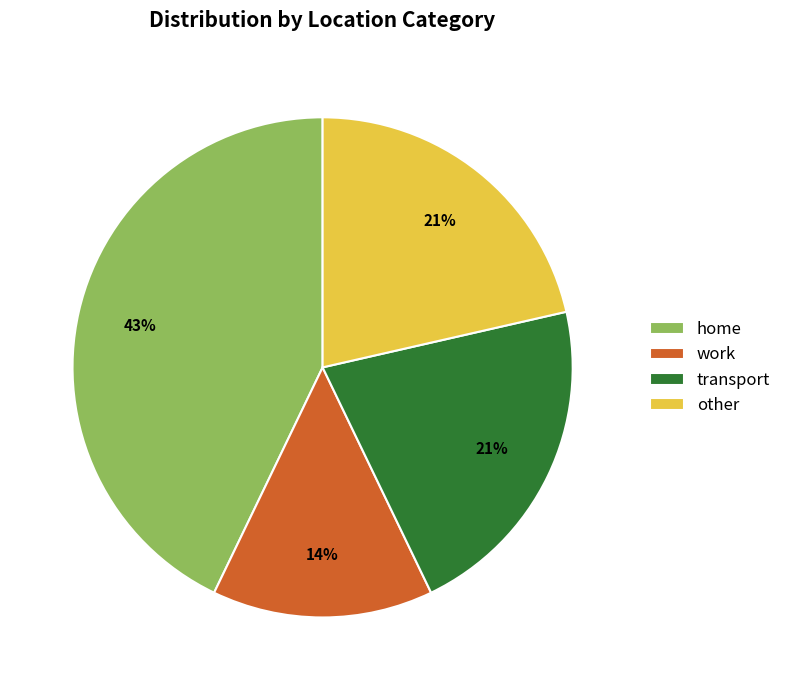

Count the number of slices in the pie.

4